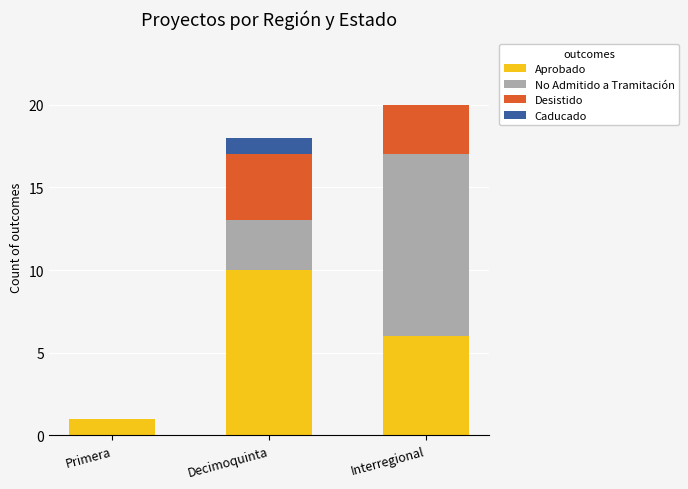

What is the sum of the Aprobado values at Decimoquinta and Interregional?

16